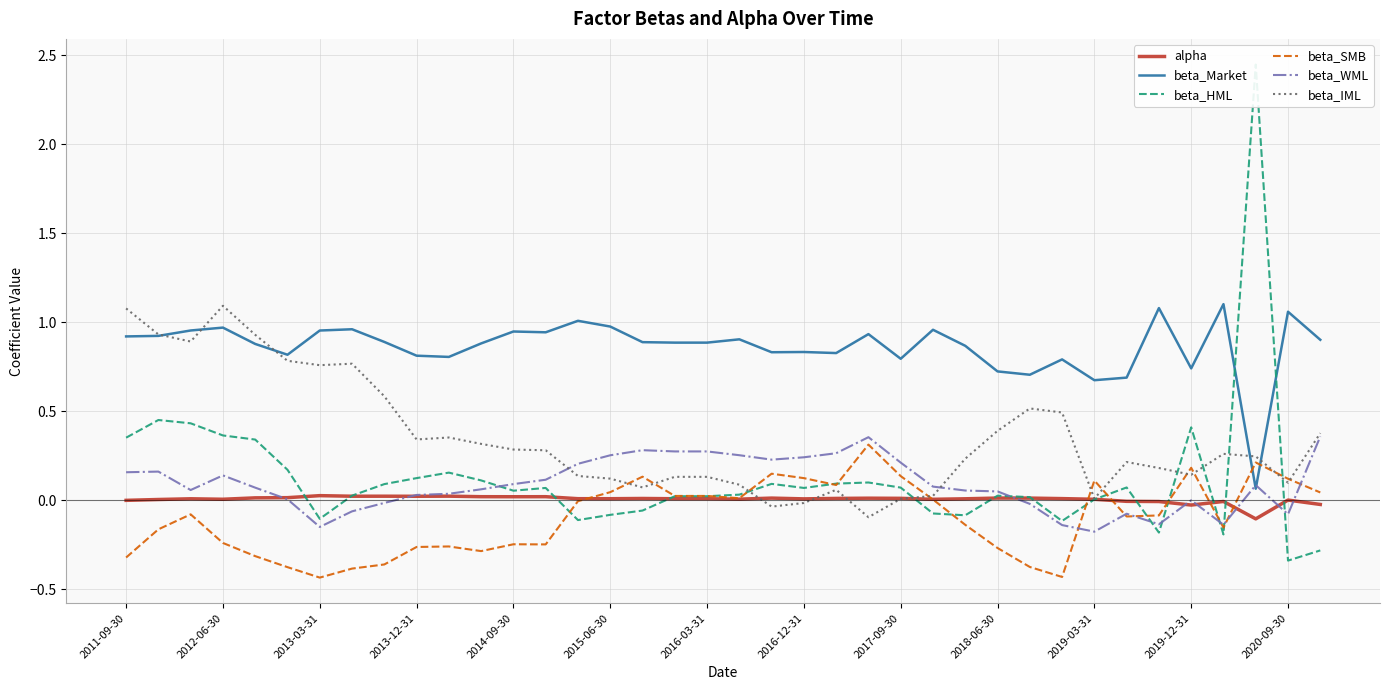

True or false: beta_Market has a value of 0.9 at 23.

True